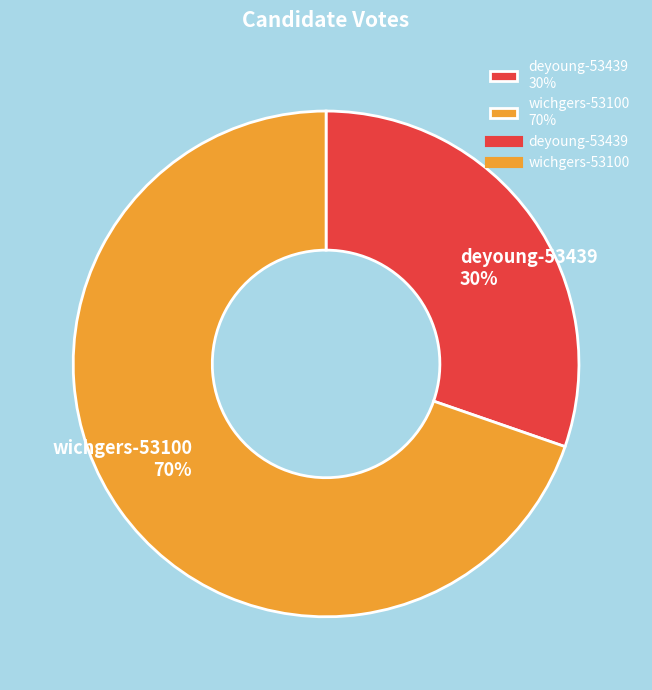

Rank the categories by value from lowest to highest.

deyoung-53439, wichgers-53100